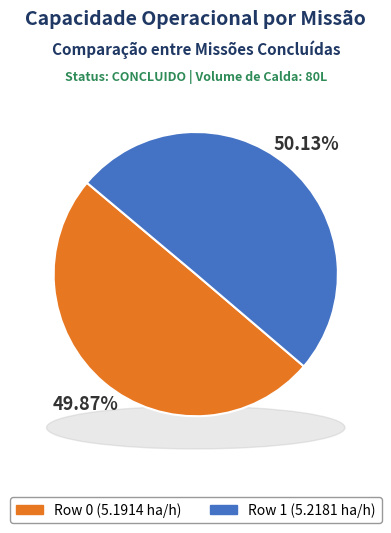

The Row 0 slice represents 50% of the pie. True or false?

True